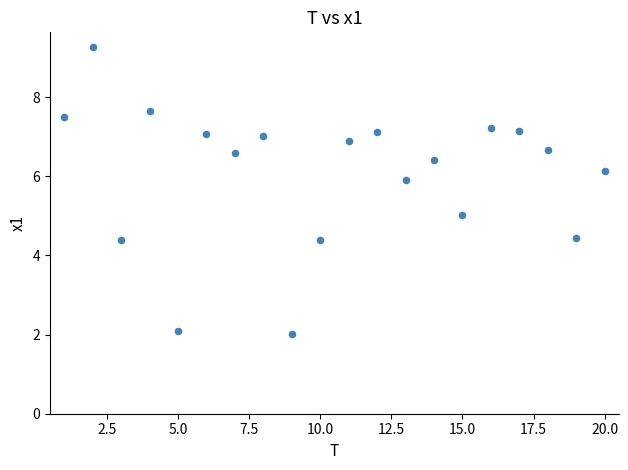

What is the range of X values (max minus min)?

19.0